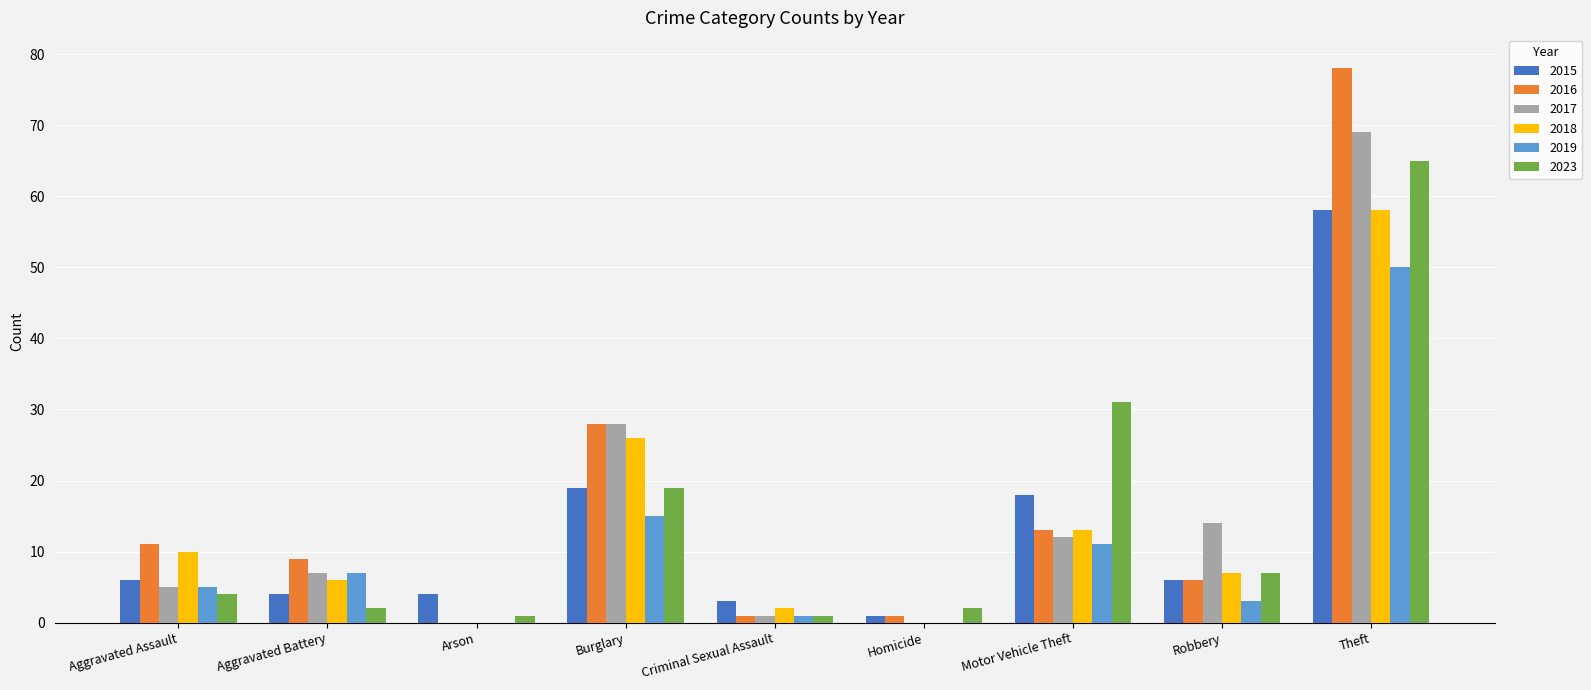

At which category is the sum across all series the highest?

Theft